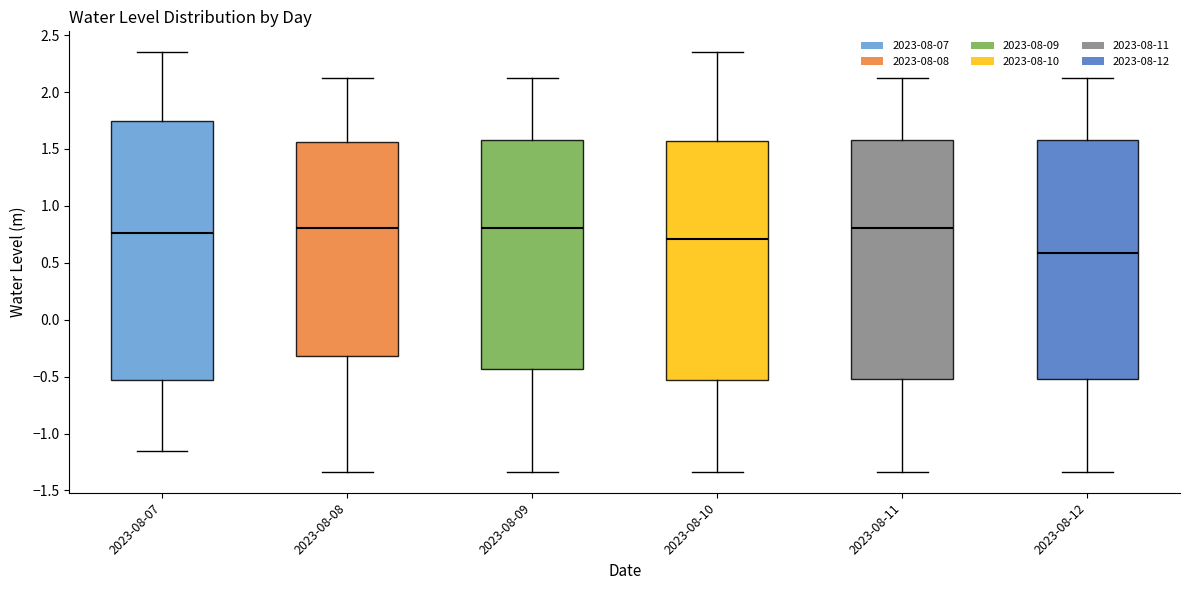

Reading left to right, read every box against the y-axis: the position of its median line, the range the box covers, and the ends of its whiskers. The values are not printed on the chart, so give them approximately, as read against the axis.

2023-08-07: median 0.75, box -0.55 to 1.75, whiskers -1.15 to 2.35
2023-08-08: median 0.80, box -0.30 to 1.55, whiskers -1.35 to 2.10
2023-08-09: median 0.80, box -0.45 to 1.60, whiskers -1.35 to 2.10
2023-08-10: median 0.70, box -0.55 to 1.55, whiskers -1.35 to 2.35
2023-08-11: median 0.80, box -0.50 to 1.60, whiskers -1.35 to 2.10
2023-08-12: median 0.60, box -0.50 to 1.60, whiskers -1.35 to 2.10